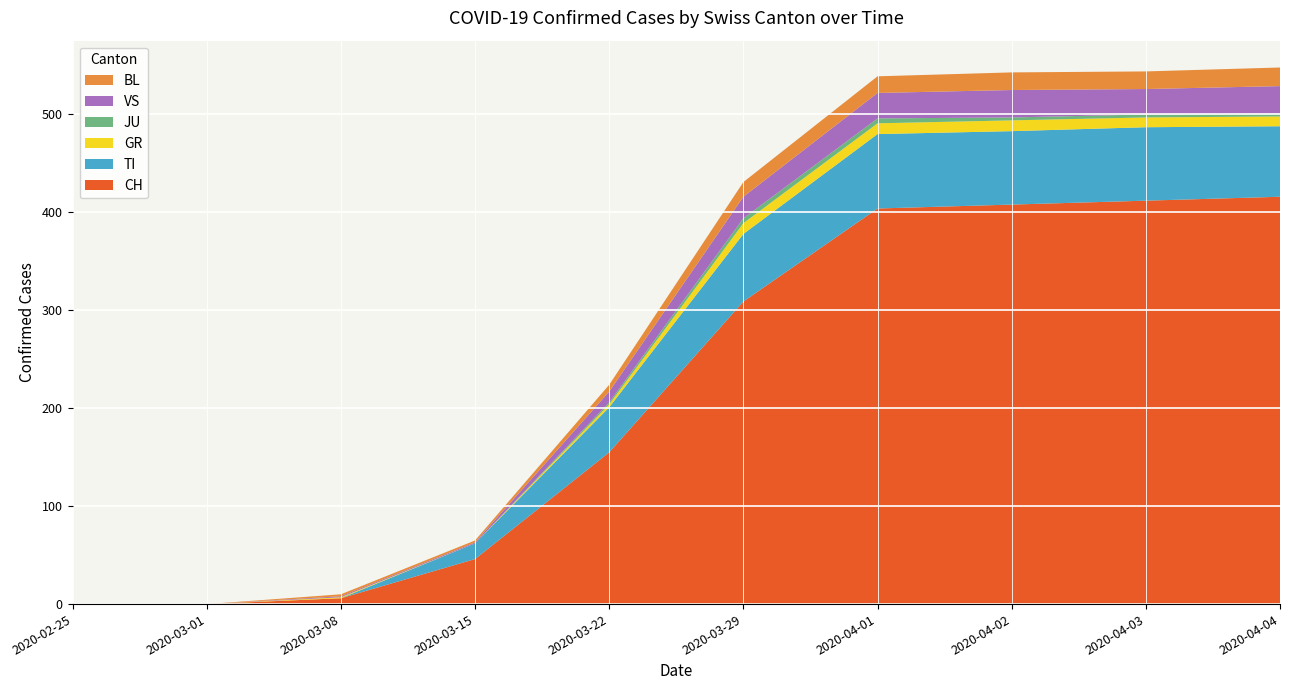

What is the highest value of the CH series?

416